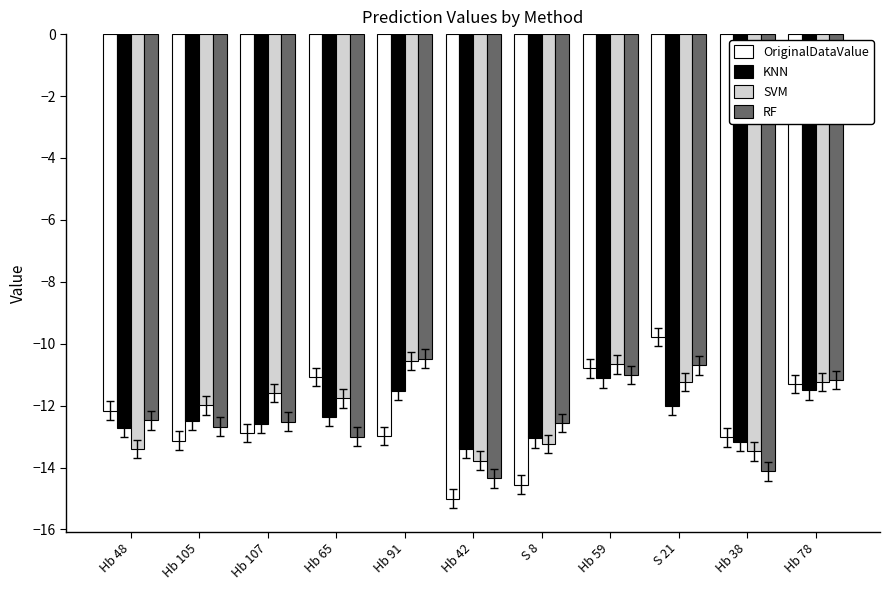

Is the value of RF at Hb 42 greater than the value of KNN at Hb 42?

No